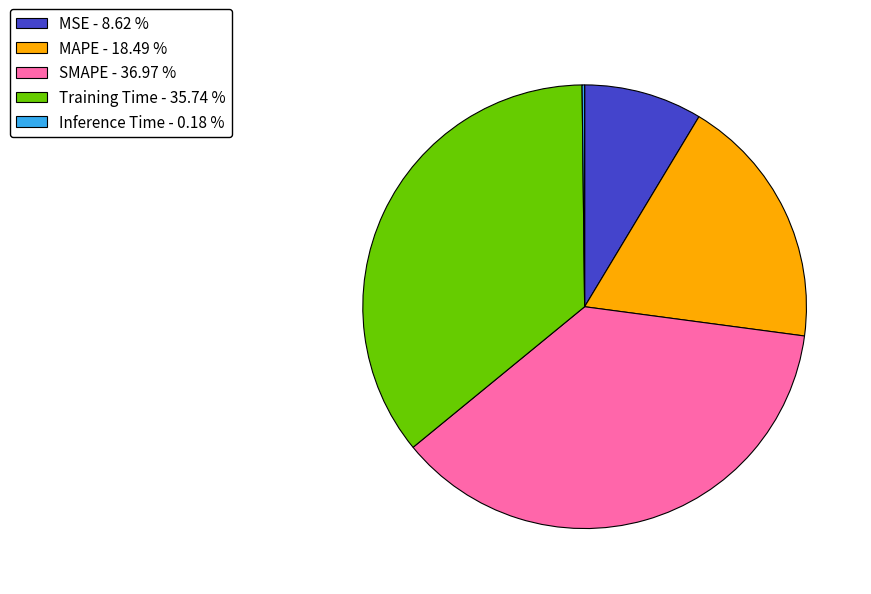

Does any single category account for the majority?

No